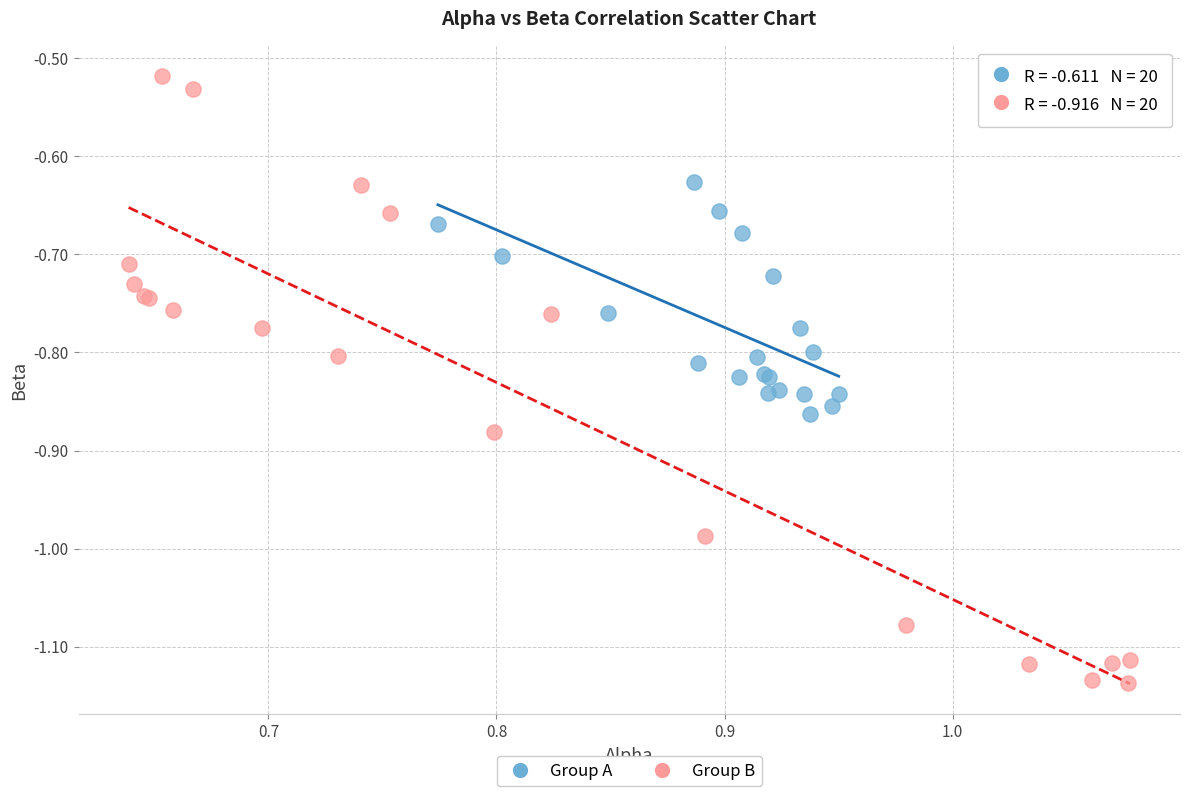

Which series has the largest Y range (max minus min)?

Group B